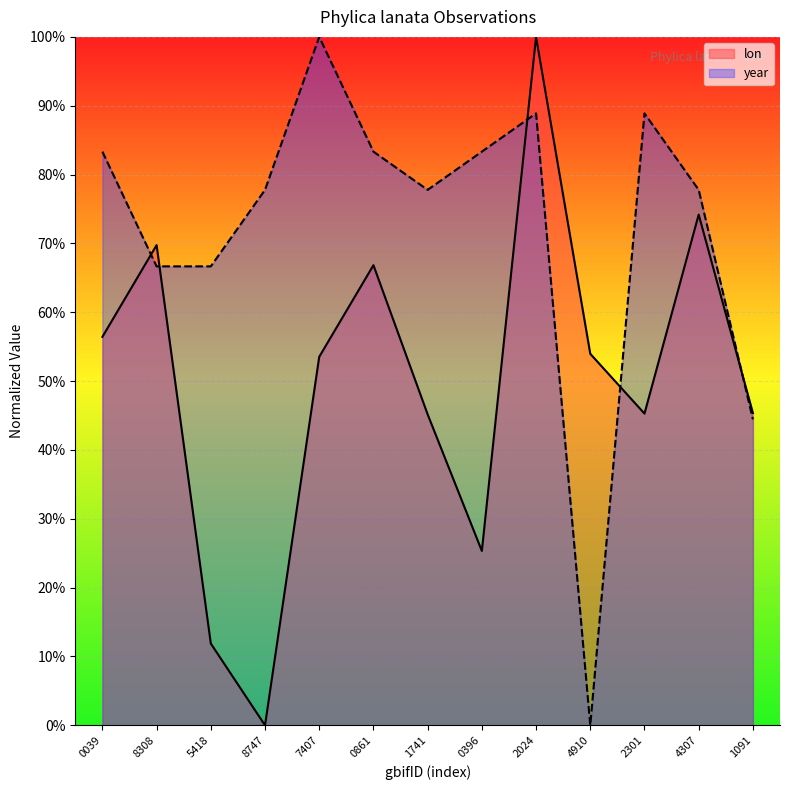

How many intersections are there between year and lon?

5